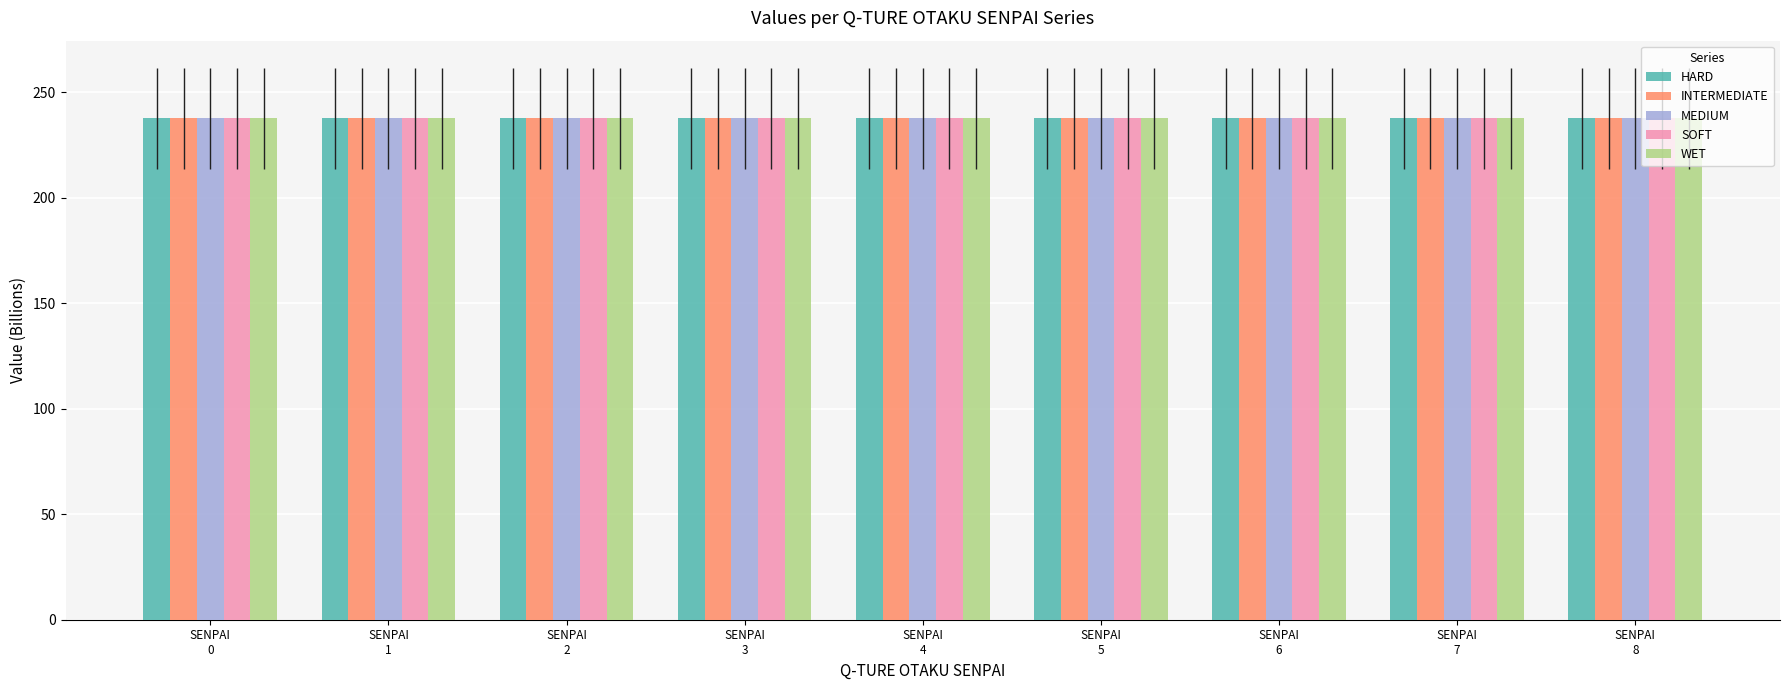

What is the maximum value for MEDIUM?

237.7